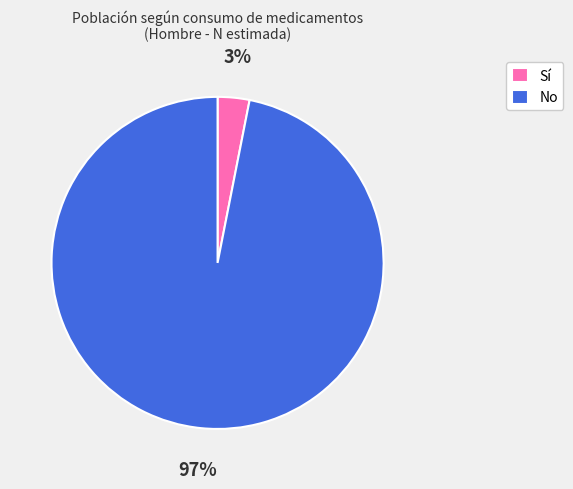

Which slice is the smallest?

Sí